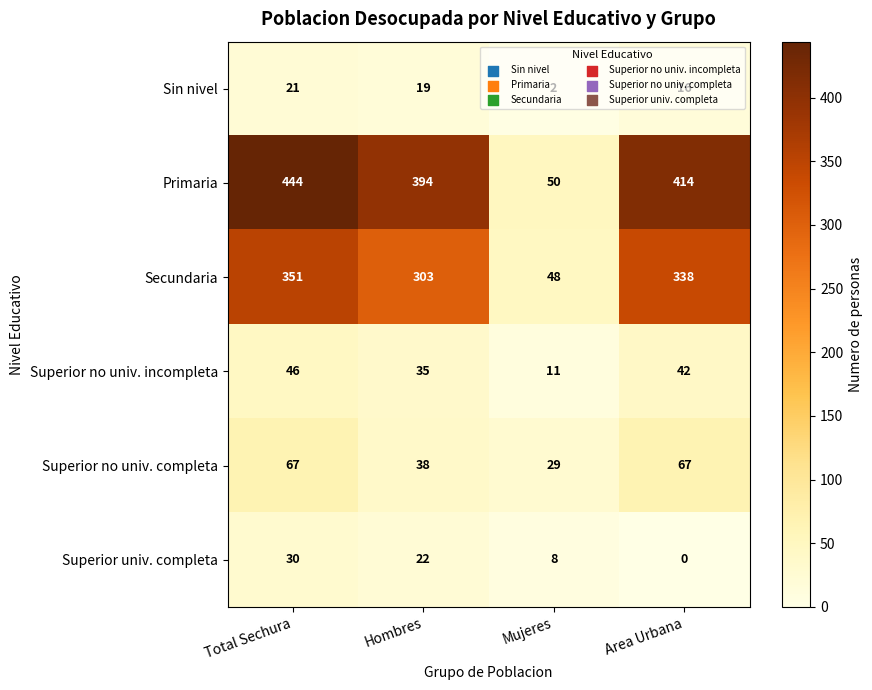

The value of Superior univ. completa at Hombres is 22. True or false?

True